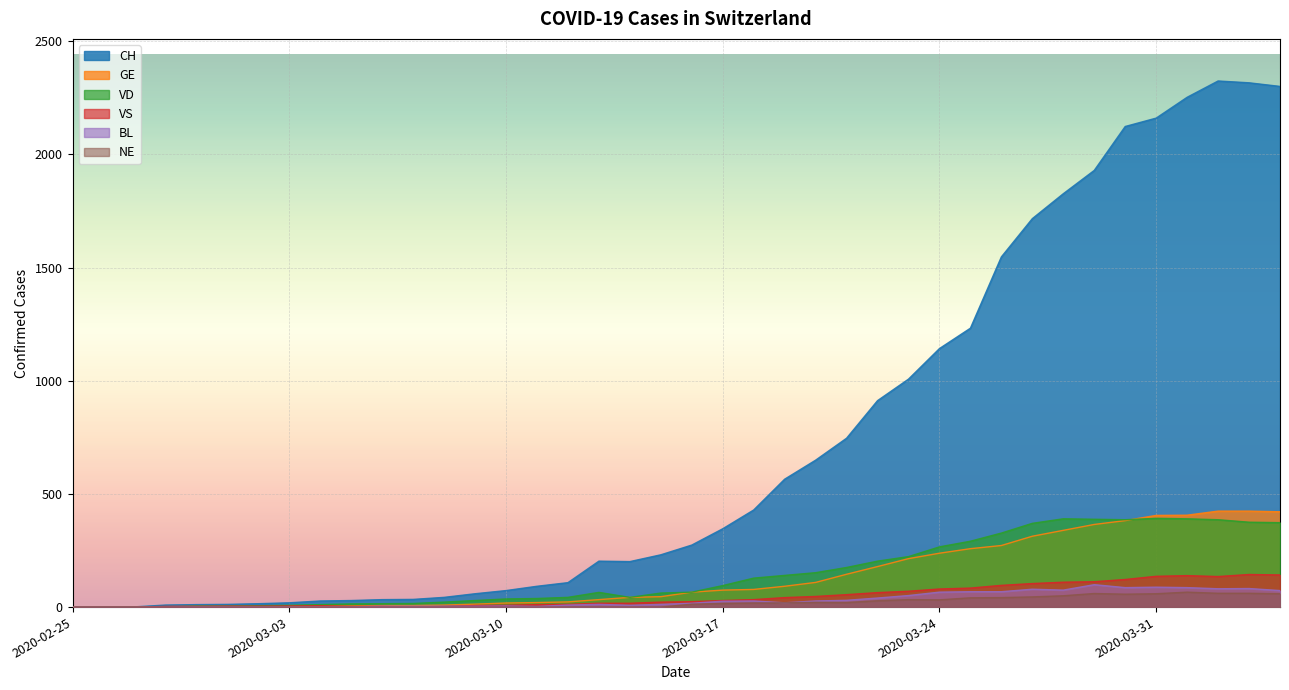

At which label is NE closest to 33?

2020-03-23